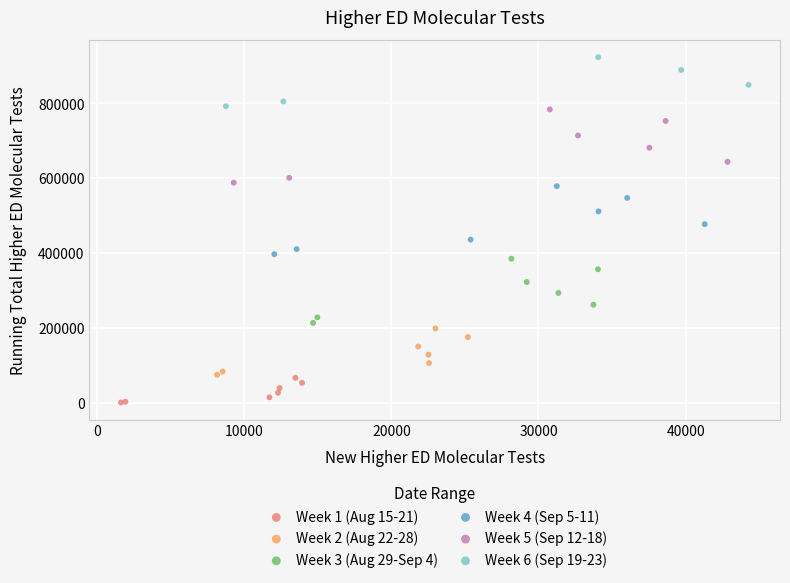

Which series contains the highest Y value?

Week 6 (Sep 19-23)